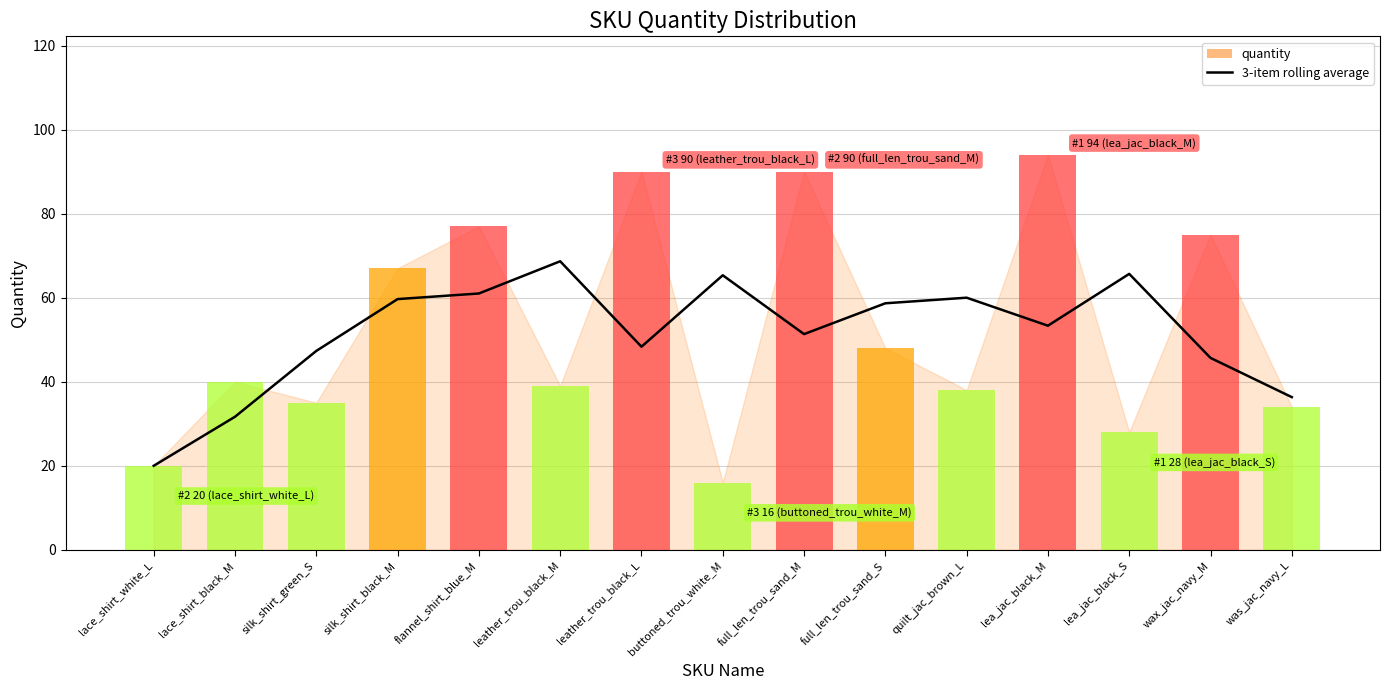

Reading left to right, transcribe all the data shown in this chart.

20.0	31.7	47.3	59.7	61.0	68.7	48.3	65.3	51.3	58.7	60.0	53.3	65.7	45.7	36.3